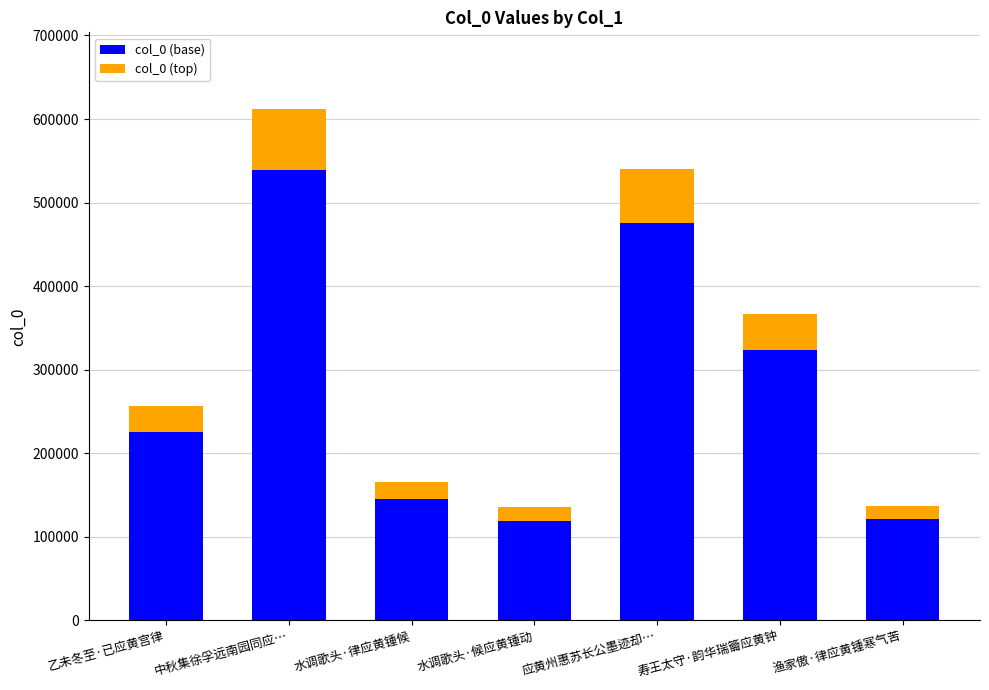

The value of col_0 (base) at 乙未冬至·已应黄宫律 is 225833.5. True or false?

True